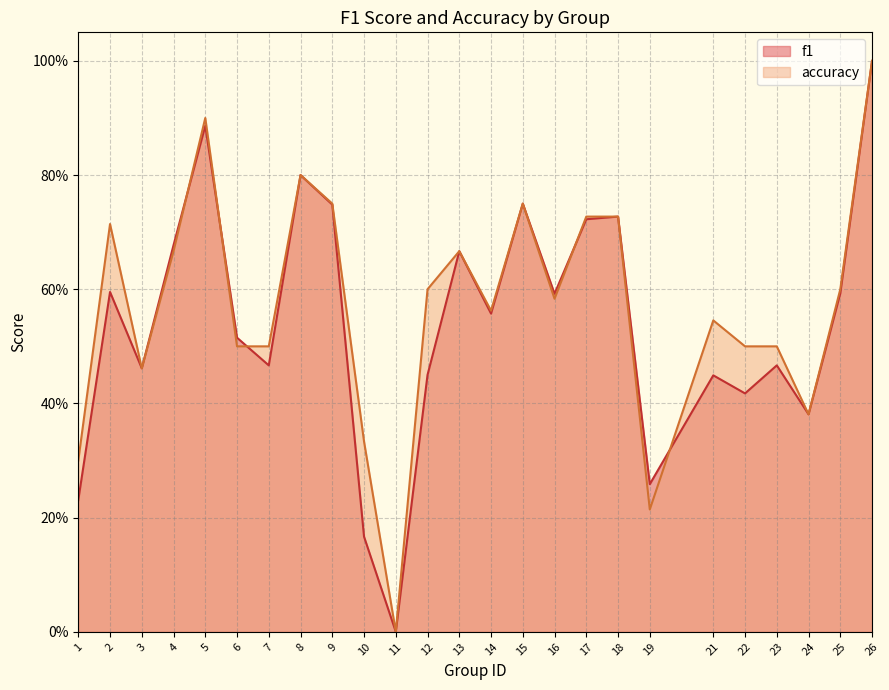

Which series has the widest spread of values?

f1